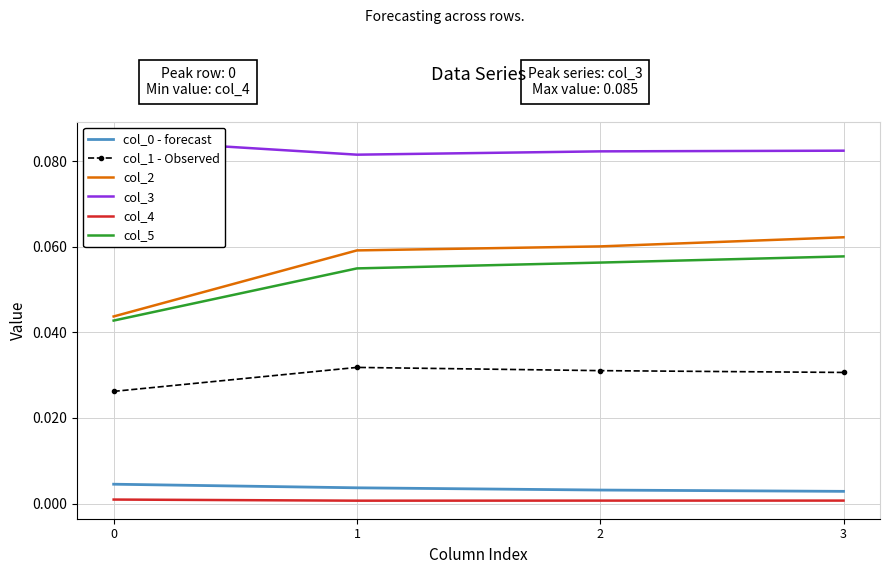

Is this an area chart (filled region under the line)?

No